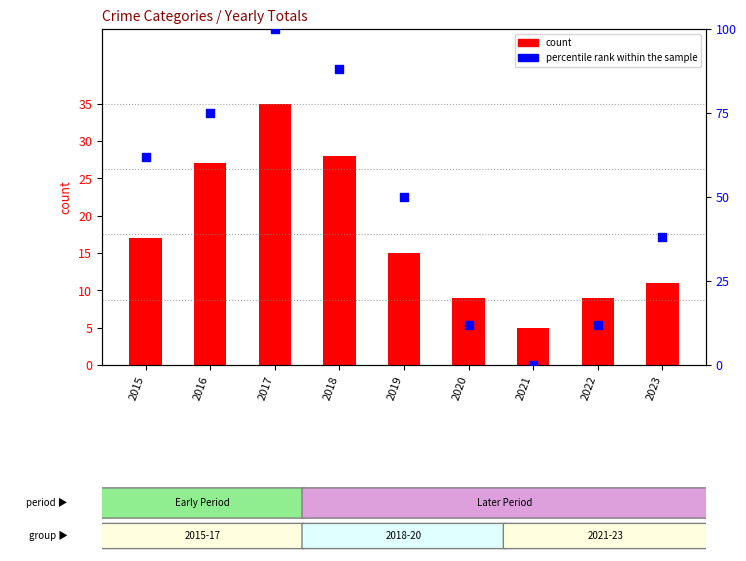

At which category is the sum across all series the highest?

2017